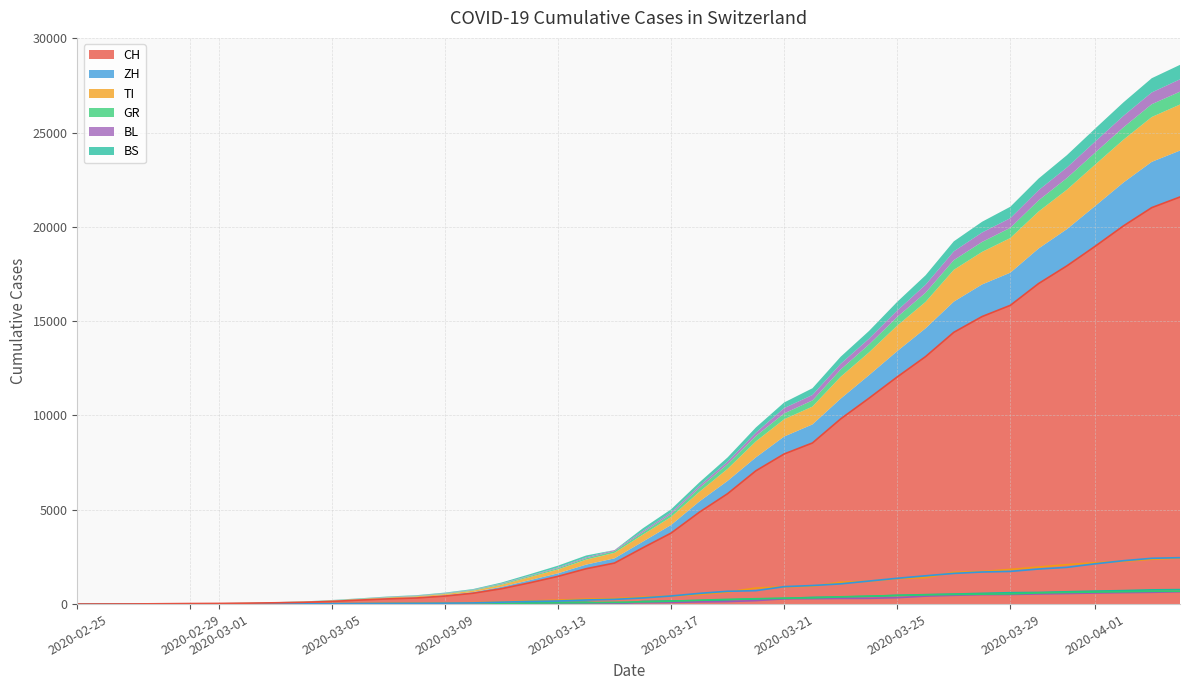

Reading right to left, transcribe all the data shown in this chart.

CH: 21585	21020	20052	18972	17933	16996	15840	15246	14409	13120	12045	10915	9820	8542	7959	7067	5854	4870	3763	2983	2175	1876	1469	1128	814	575	424	323	276	214	140	96	69	49	35	29	19	8	4	0
ZH: 2461	2428	2300	2136	1947	1859	1733	1701	1627	1500	1368	1221	1073	984	925	711	679	568	429	326	250	218	163	140	101	62	49	40	34	29	23	15	13	10	7	6	2	2	0	0
GR: 680	678	655	635	617	591	542	527	513	487	458	419	386	327	311	283	252	204	152	118	93	73	65	53	44	32	28	19	18	16	15	13	10	9	6	6	6	2	2	0
TI: 2442	2377	2271	2195	2091	1962	1837	1727	1688	1401	1354	1209	1162	945	916	849	638	511	426	368	293	265	206	163	108	75	61	49	41	28	25	13	8	4	2	2	1	1	1	0
BL: 656	625	610	588	561	539	511	502	466	422	341	306	302	289	282	184	134	116	89	76	54	47	42	26	26	22	20	19	15	6	6	2	2	2	2	2	1	0	0	0
BS: 767	754	714	687	653	617	605	569	530	501	462	410	374	356	297	270	220	181	164	143	0	100	92	73	49	33	28	24	21	15	8	3	3	1	1	1	1	1	0	0